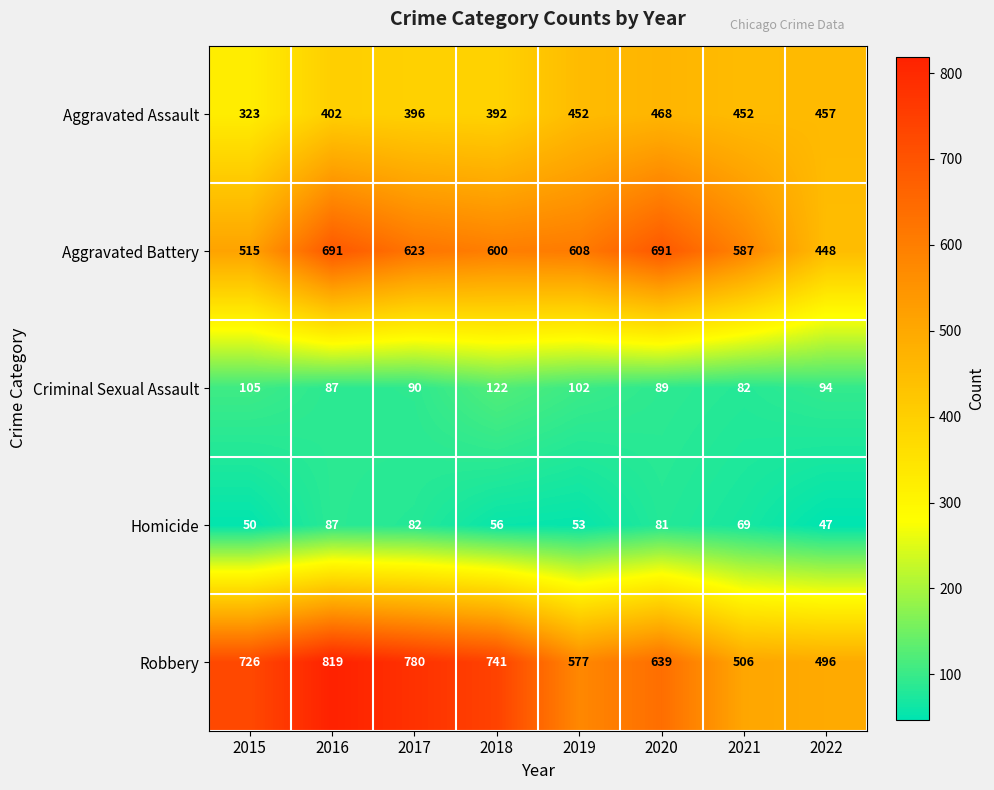

Which series has the largest total across all categories?

Robbery